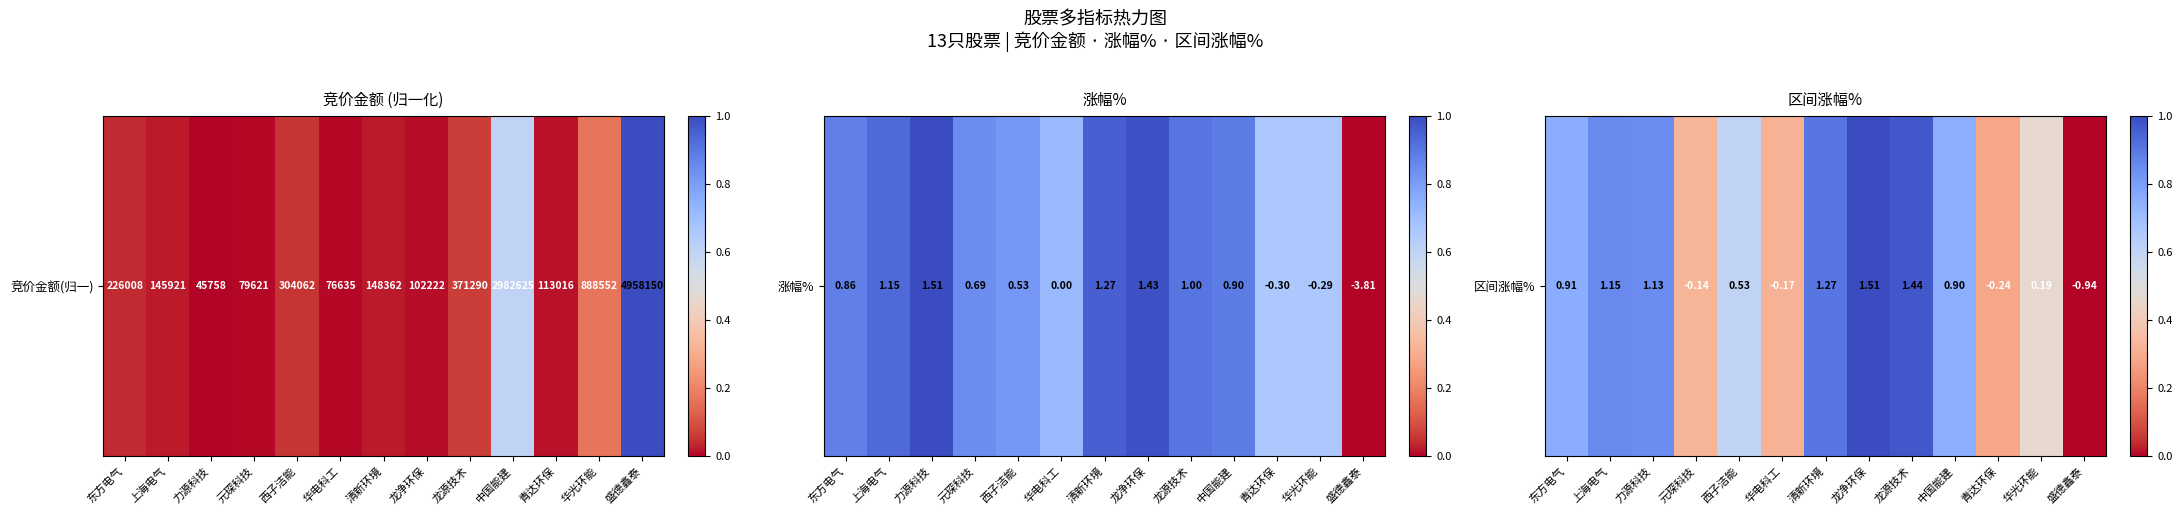

What is the sum of all values?

8.1